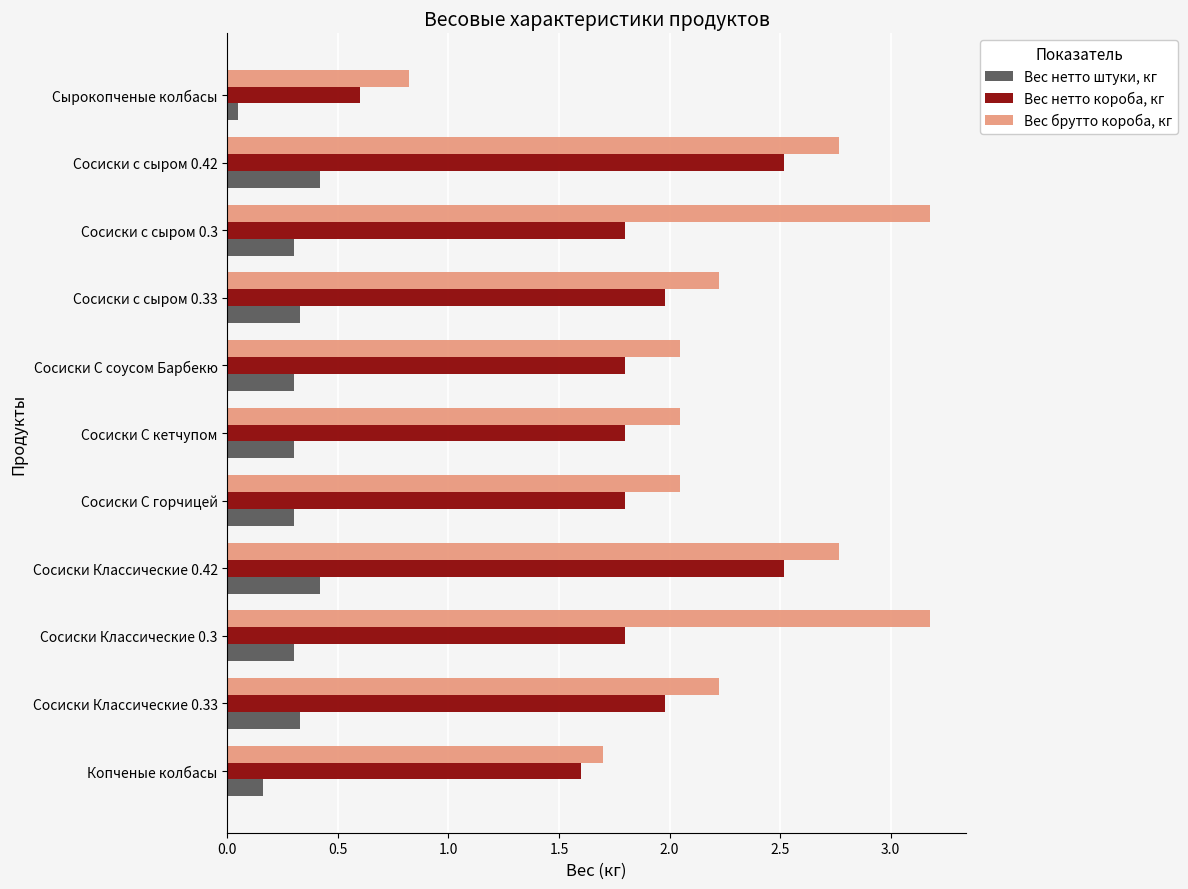

At how many categories does at least one series exceed 0?

11